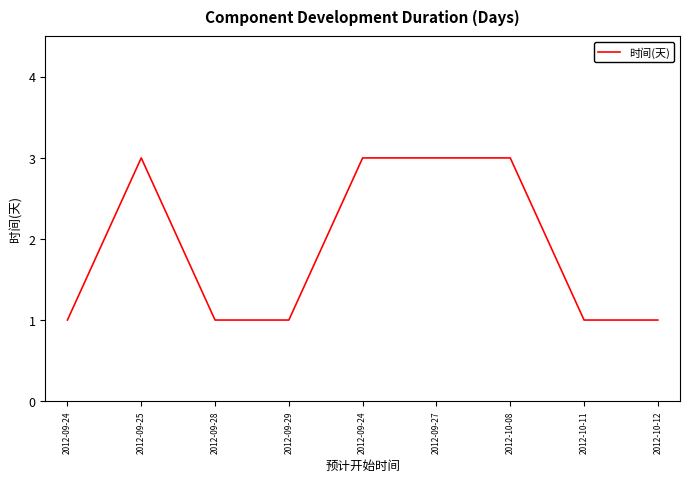

How many points are higher than both their immediate neighbors (excluding endpoints)?

1